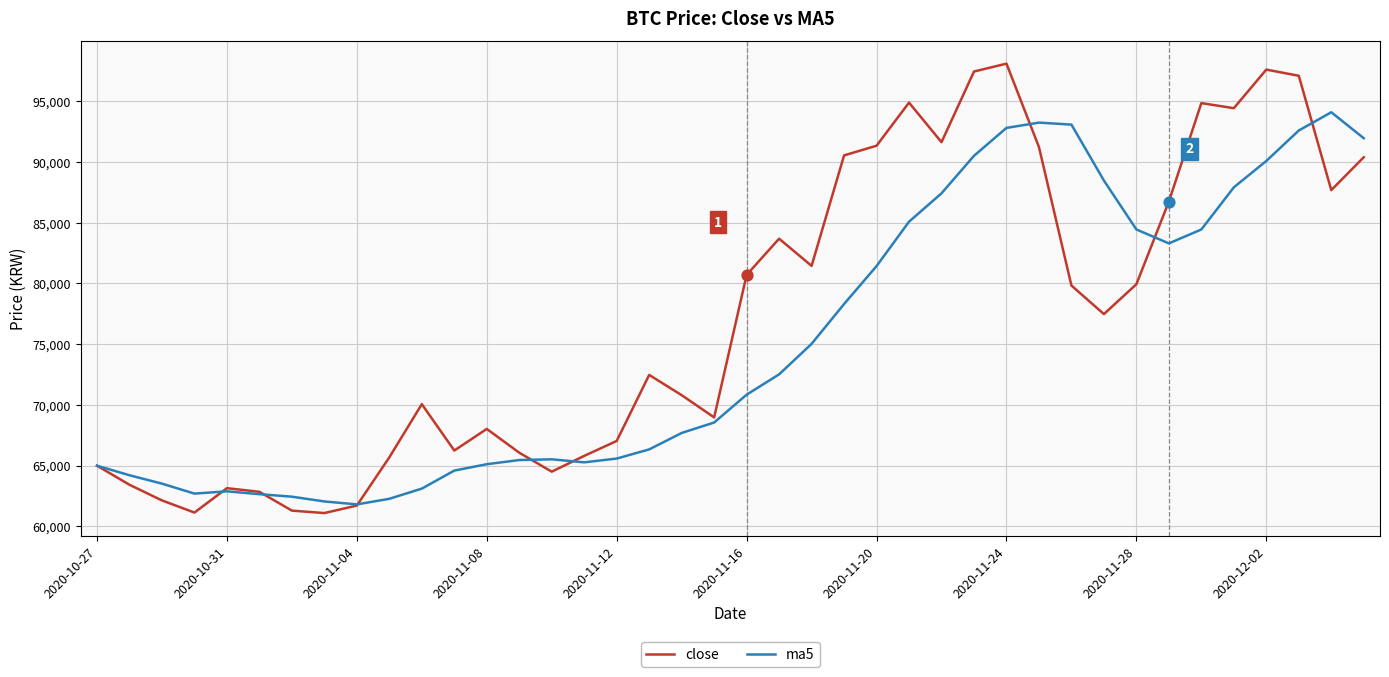

Which series has the widest spread of values?

close